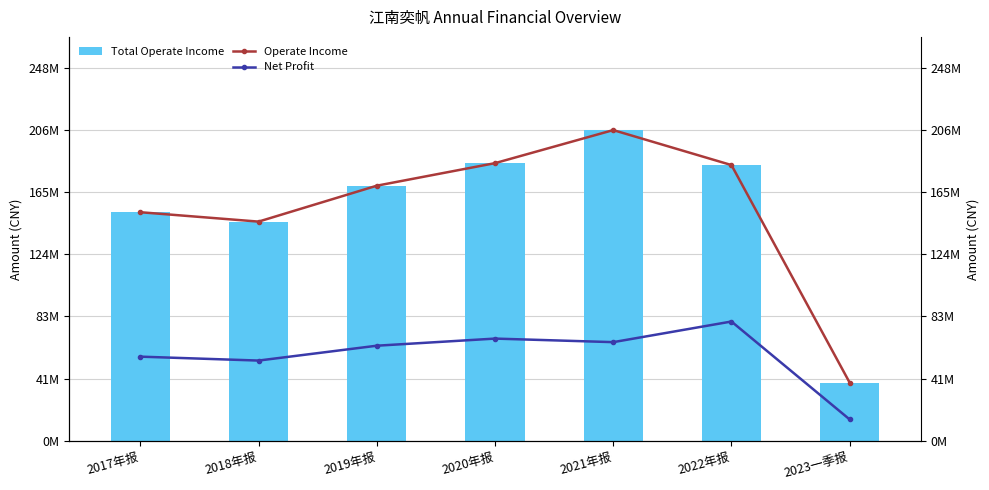

Is it true that Total Operate Income equals 206426143.6 at 2021年报?

True